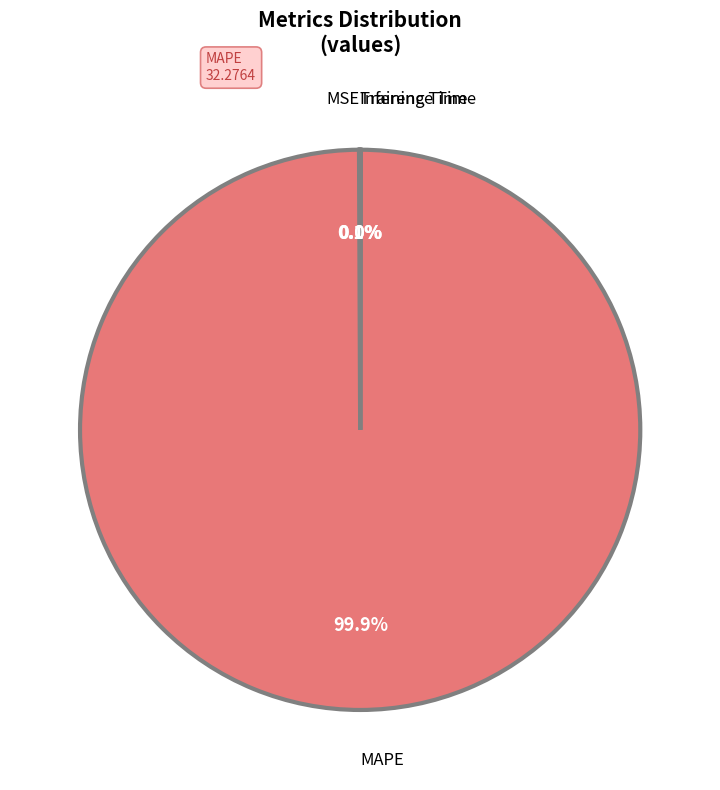

Is there a majority slice in this chart?

Yes